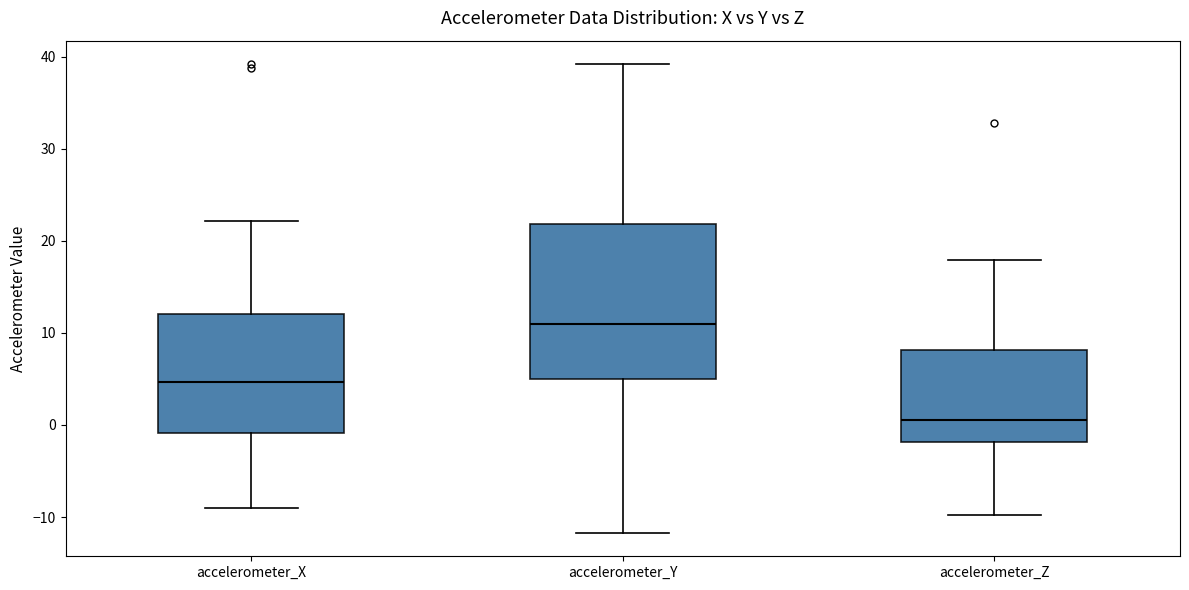

Where does the median line of the box for accelerometer_Y sit on the y-axis? The values are not printed on the chart, so give them approximately, as read against the axis.

11